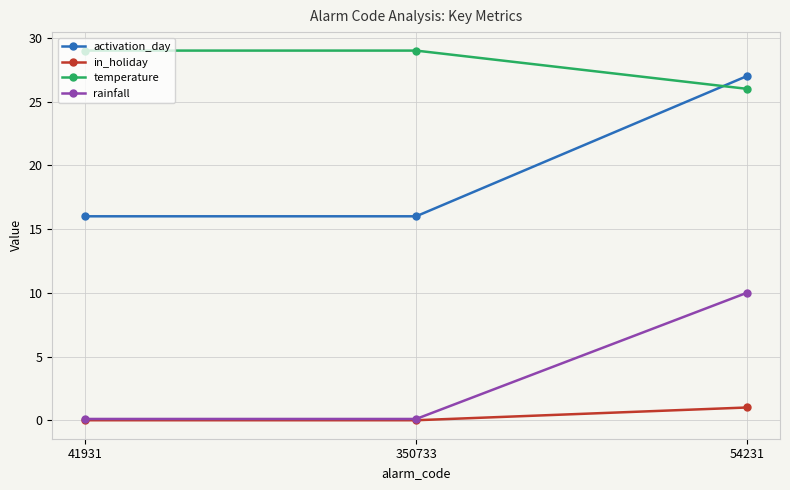

What are all the series names shown in the legend?

activation_day, in_holiday, temperature, rainfall